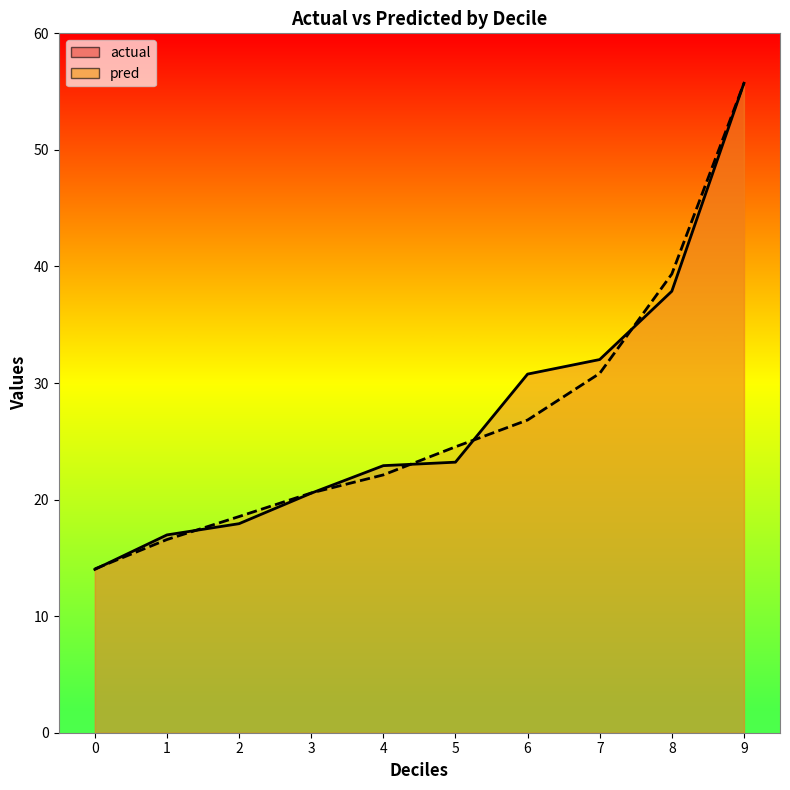

How many categories are shown in the chart?

10